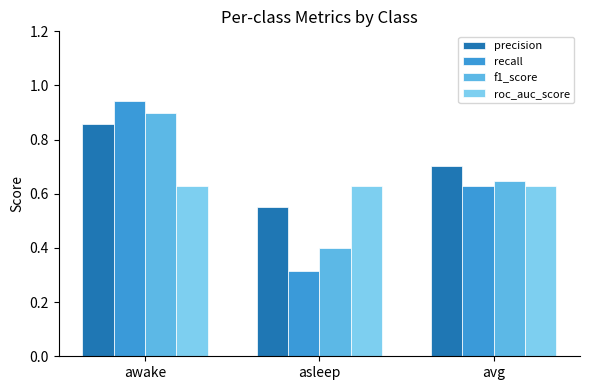

Is it true that f1_score equals 0.9 at awake?

True